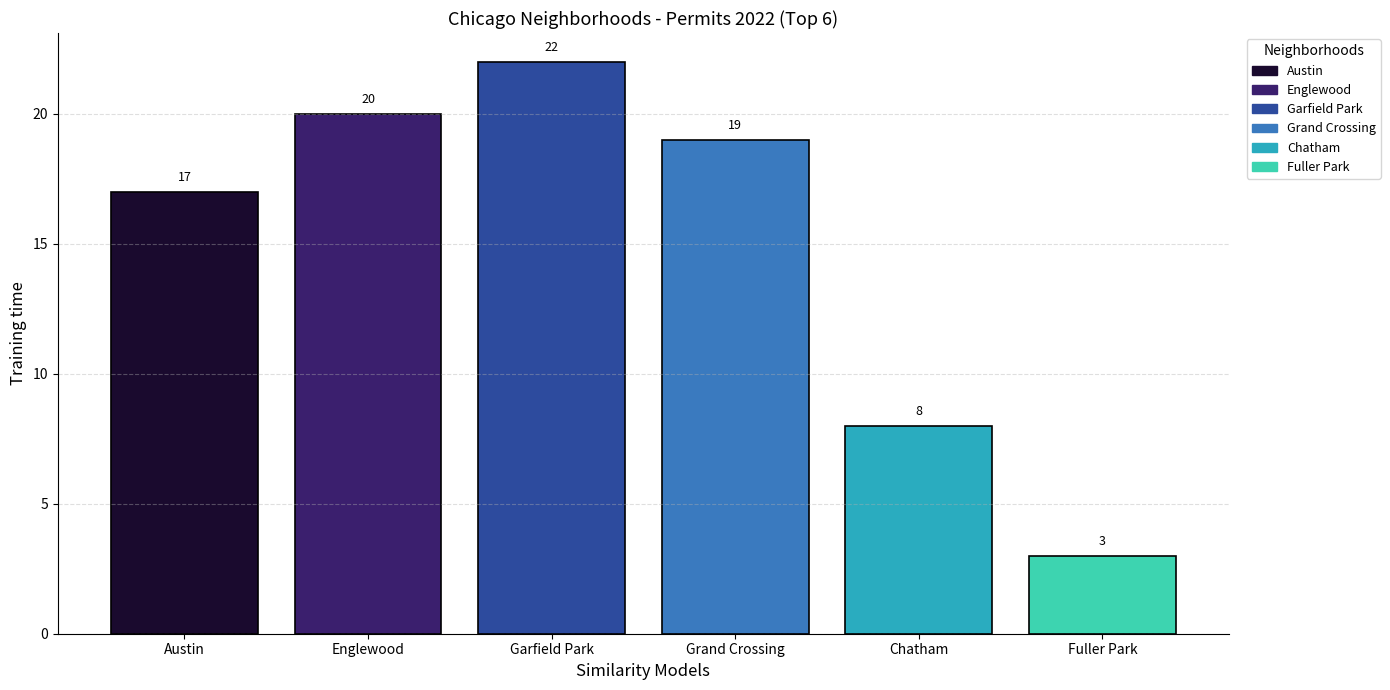

Which series has the largest range (max minus min)?

Austin